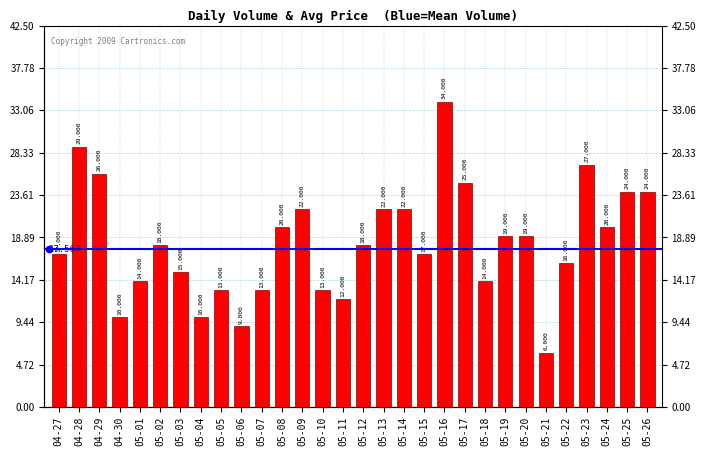

What is the ratio of the value at 05-17 to the value at 05-07?

1.9